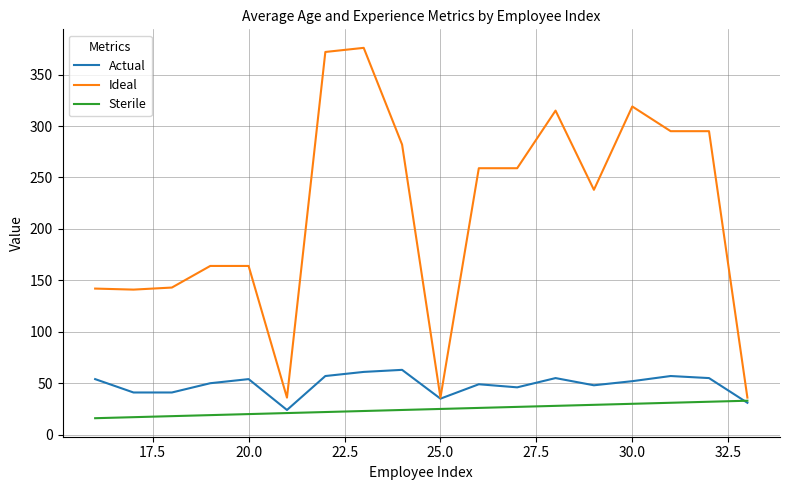

What are all the series names shown in the legend?

Actual, Ideal, Sterile